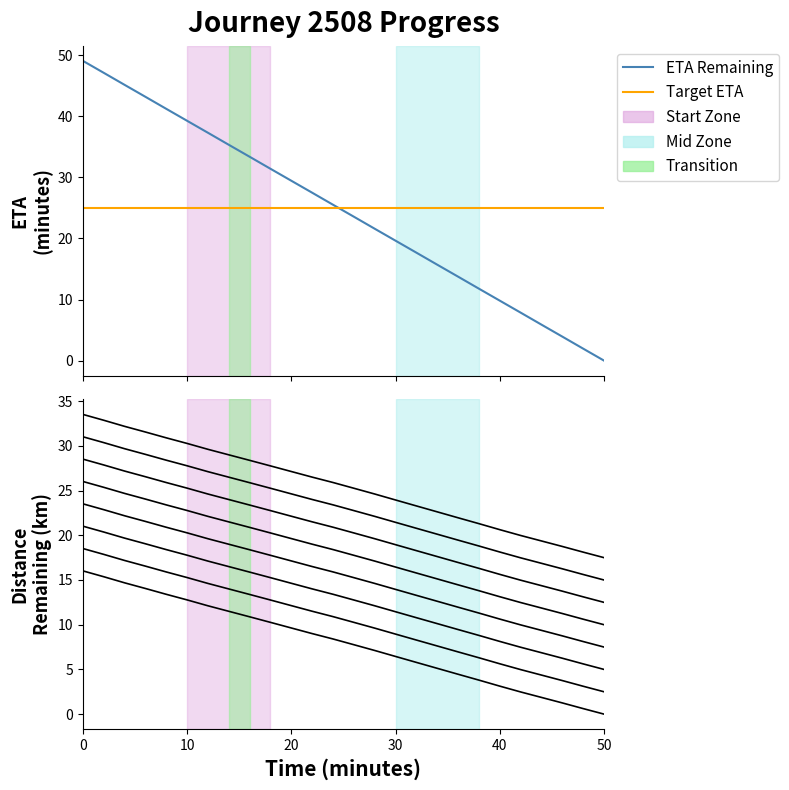

What is the difference between the maximum and minimum values in the distance_remaining_km series?

16.0